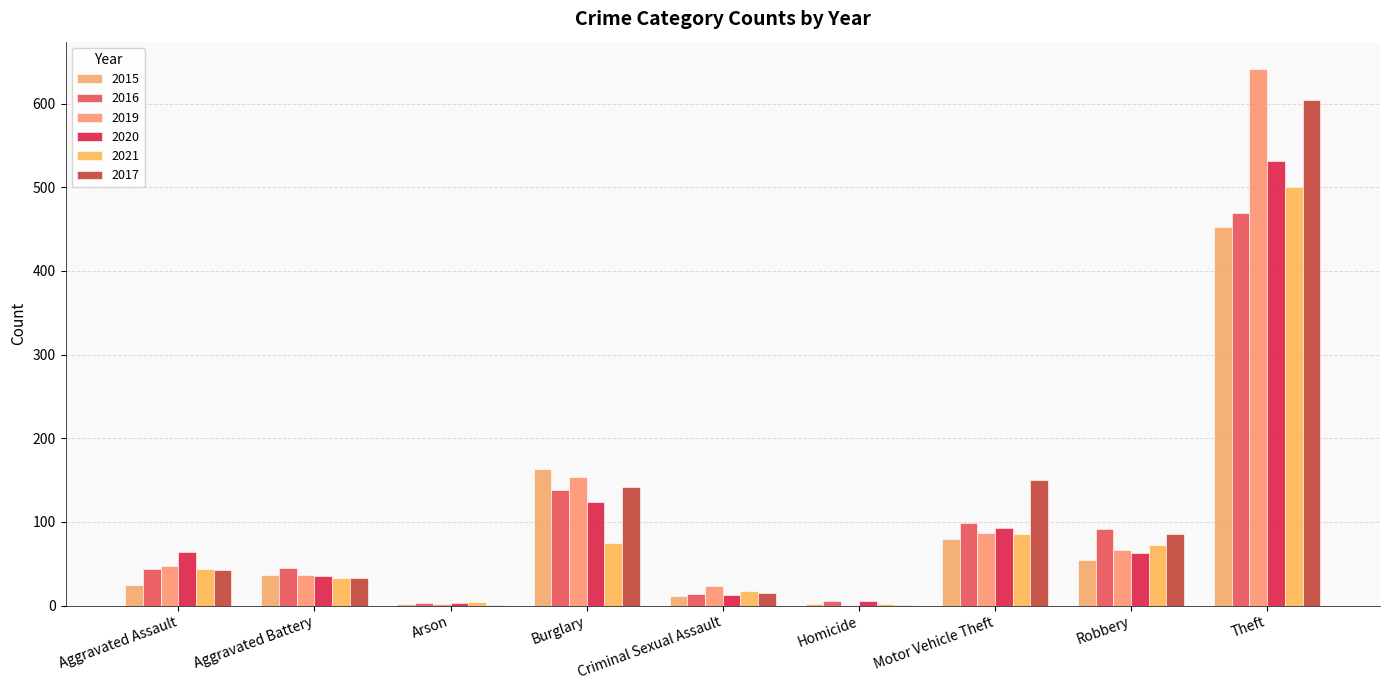

How many categories are shown in the chart?

9